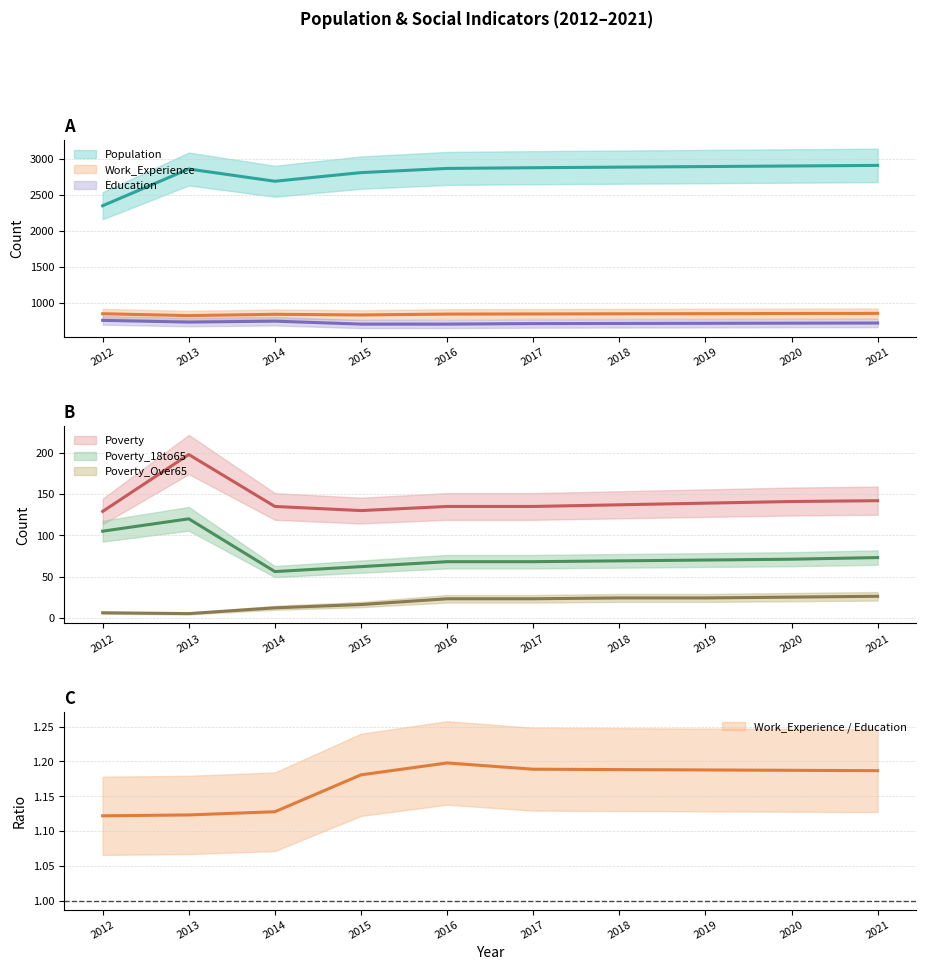

What is the difference between the maximum and minimum values in the Poverty_18to65 series?

64